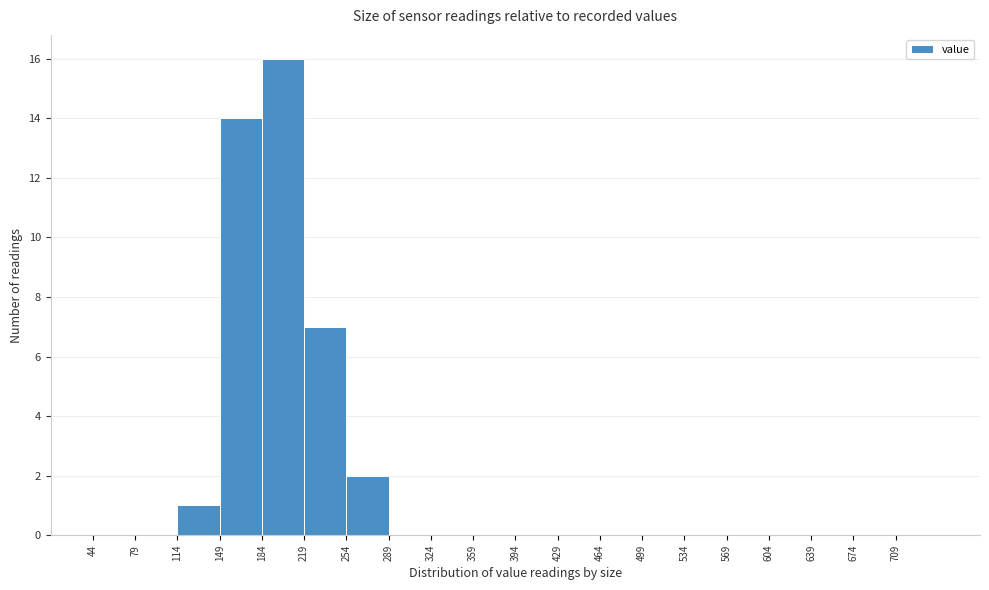

Reading left to right, transcribe this chart: for each bar, give the range it covers on the x-axis and its height. Neither the bar edges nor the heights are printed on the chart, so give them approximately, as read against the axes.

44 to 79: 0
79 to 114: 0
114 to 149: 1
149 to 184: 14
184 to 219: 16
219 to 254: 7
254 to 289: 2
289 to 324: 0
324 to 359: 0
359 to 394: 0
394 to 429: 0
429 to 464: 0
464 to 499: 0
499 to 534: 0
534 to 569: 0
569 to 604: 0
604 to 639: 0
639 to 674: 0
674 to 709: 0
709 to 744: 0